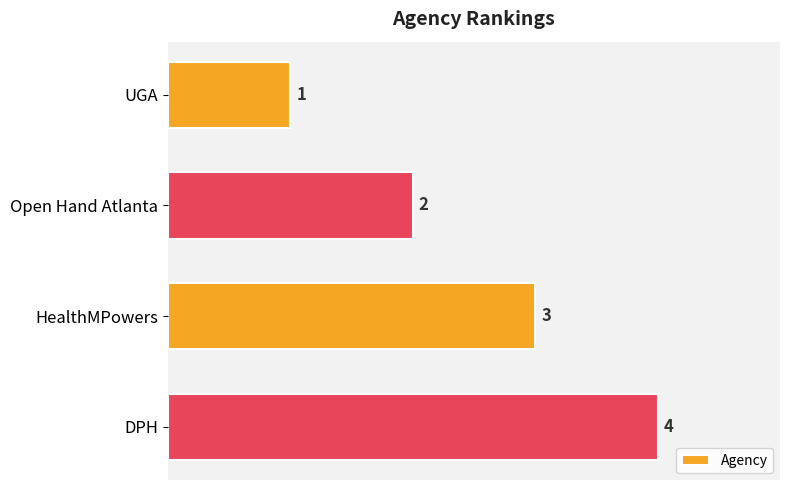

Where is the data nearest to the value 2?

Open Hand Atlanta